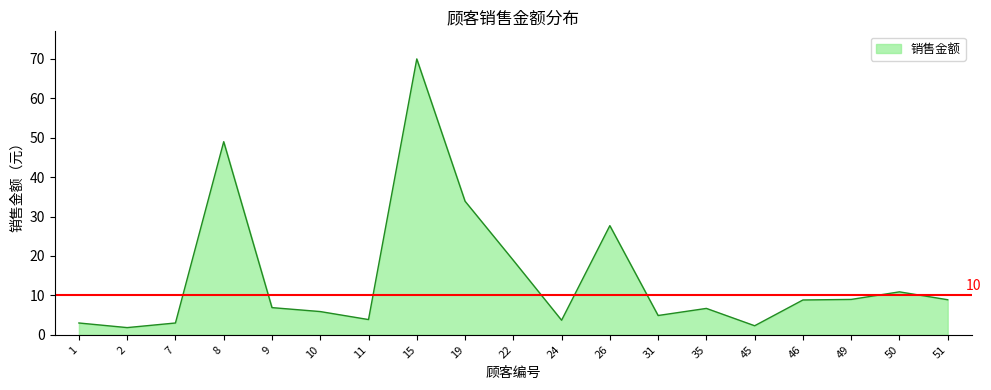

Is it true that the value at 31 is 4.9?

True